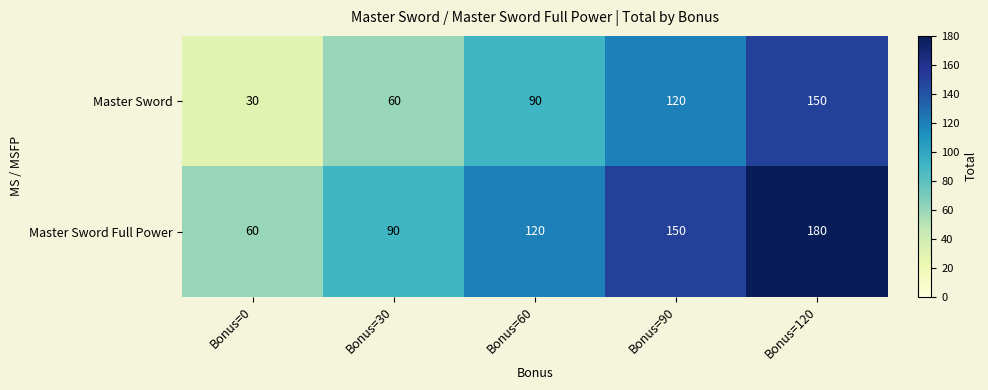

What is the difference between the Master Sword Full Power values at Bonus=0 and Bonus=120?

120